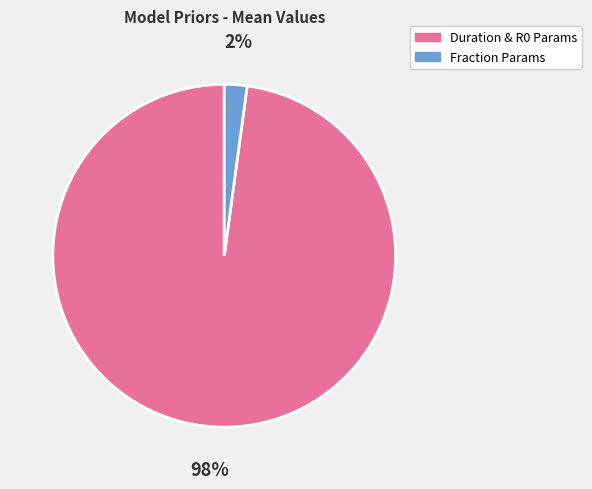

Is there a majority slice in this chart?

Yes